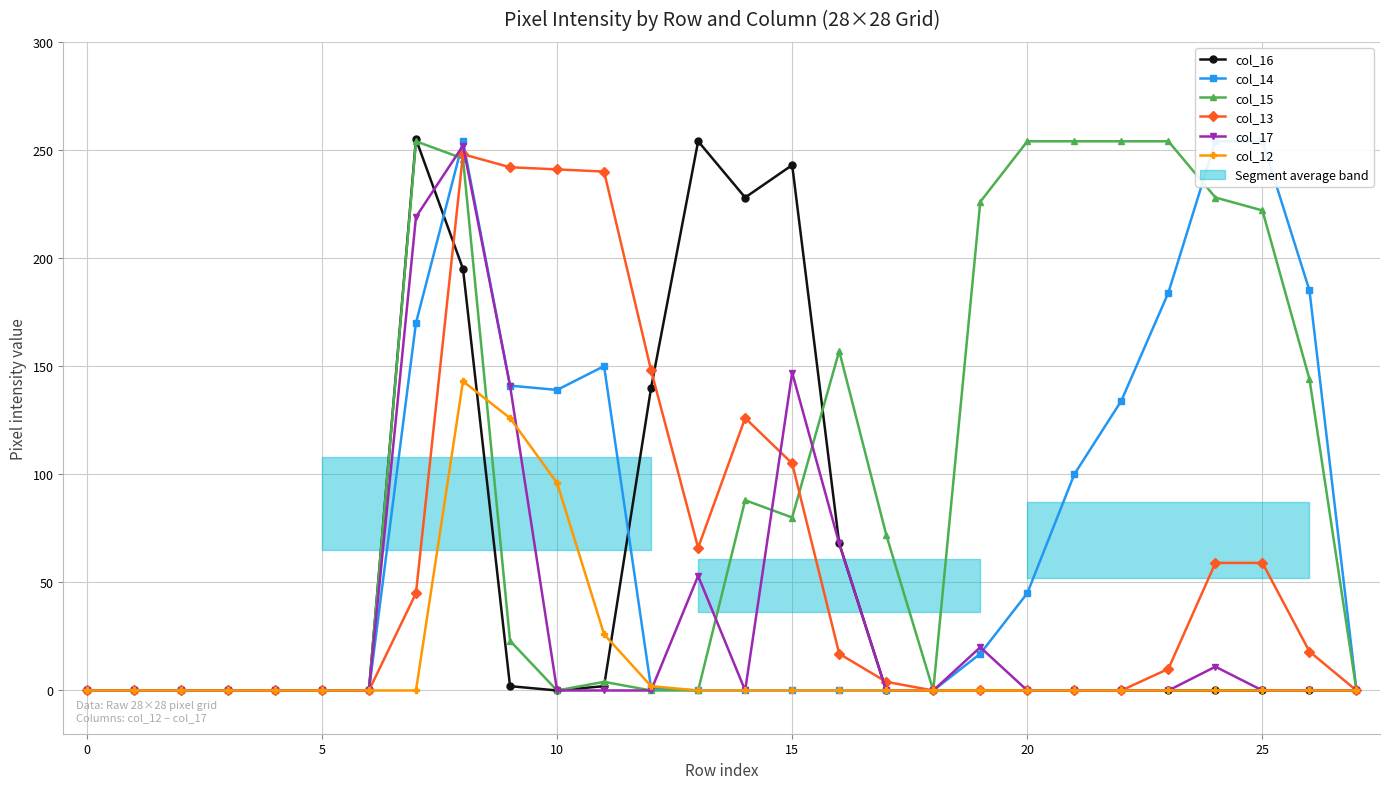

The value of col_13 at 10 is 241. True or false?

True